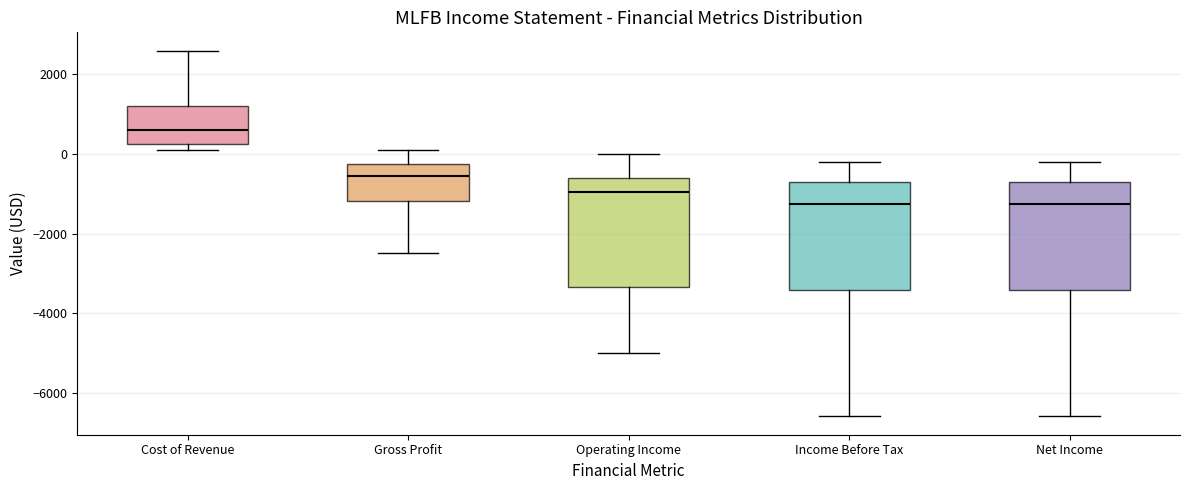

Reading left to right, read every box against the y-axis: the position of its median line, the range the box covers, and the ends of its whiskers. The values are not printed on the chart, so give them approximately, as read against the axis.

Cost of Revenue: median 600, box 200 to 1200, whiskers 200 (just below the box's lower edge) to 2600
Gross Profit: median -600, box -1200 to -200, whiskers -2400 to 200
Operating Income: median -1000, box -3400 to -600, whiskers -5000 to 0
Income Before Tax: median -1200, box -3400 to -600, whiskers -6600 to -200
Net Income: median -1200, box -3400 to -600, whiskers -6600 to -200